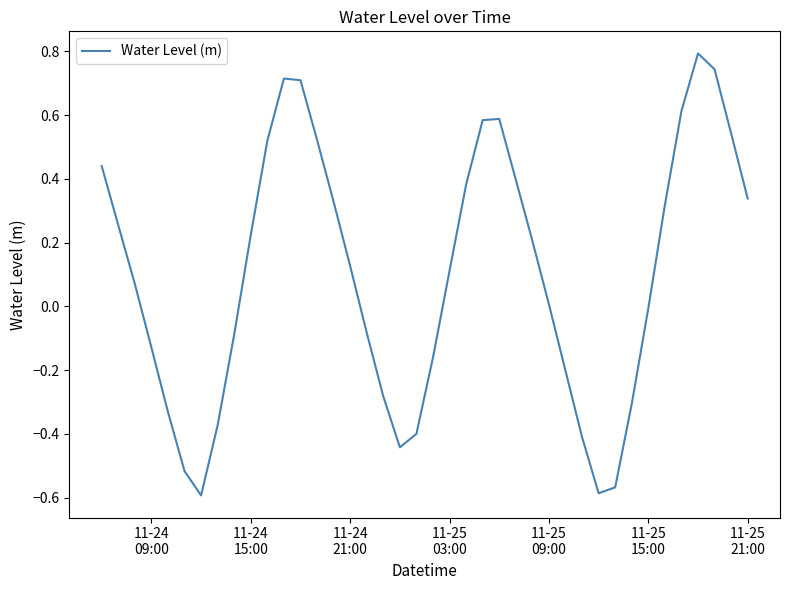

What is the greatest value displayed?

0.8